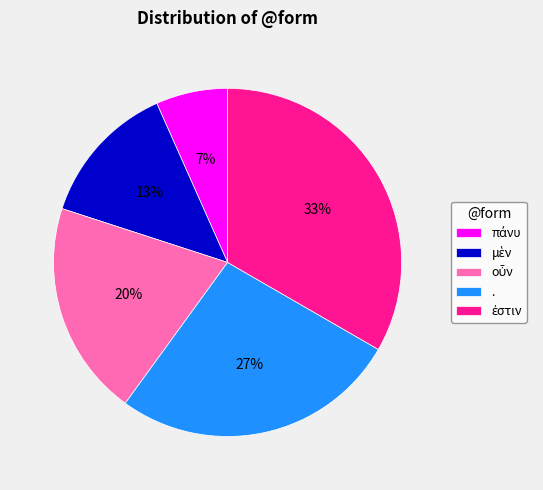

To the nearest percent, what percentage of the pie is .?

27%